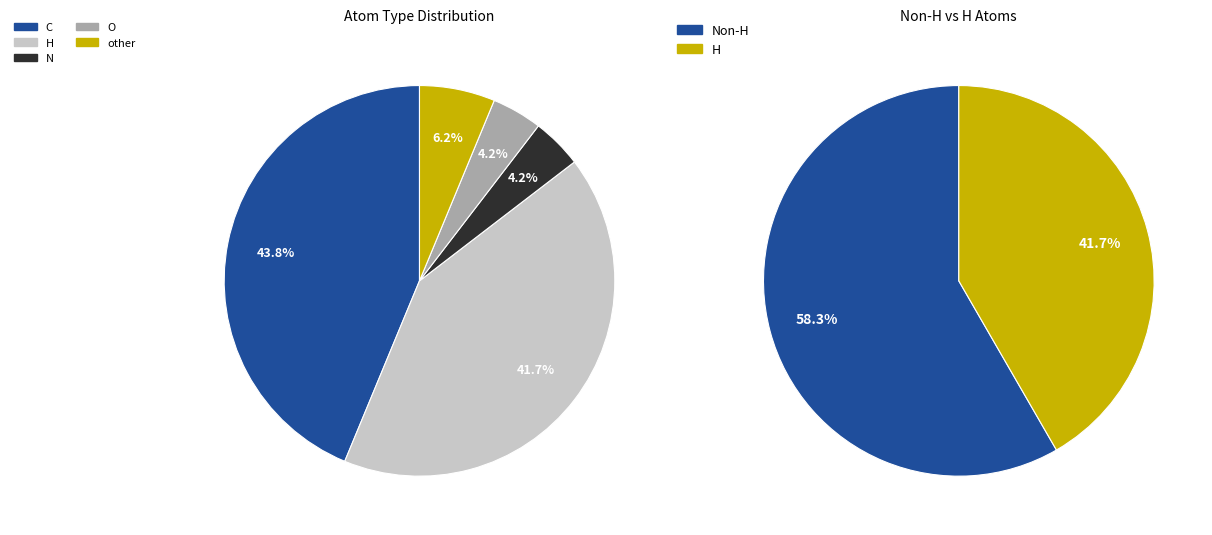

What is the ratio of the value at O to the value at N?

1.0